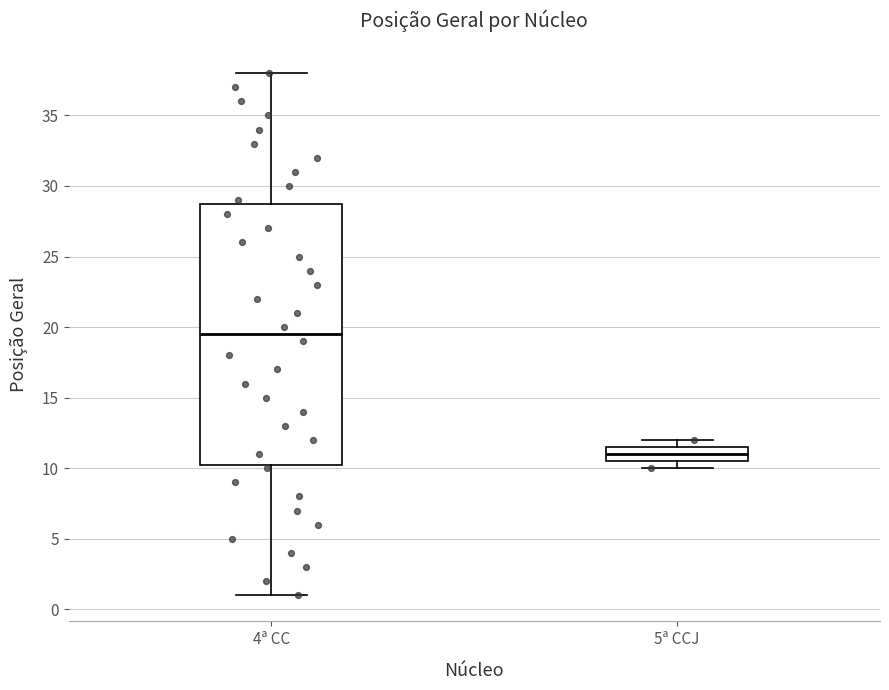

Reading left to right, transcribe this box plot: for each box, give where its median line is, the range the box spans, and where its two whiskers end, as read against the y-axis. The values are not printed on the chart, so give them approximately, as read against the axis.

4ª CC: median 19.5, box 10.5 to 29.0, whiskers 1.0 to 38.0
5ª CCJ: median 11.0, box 10.5 to 11.5, whiskers 10.0 to 12.0